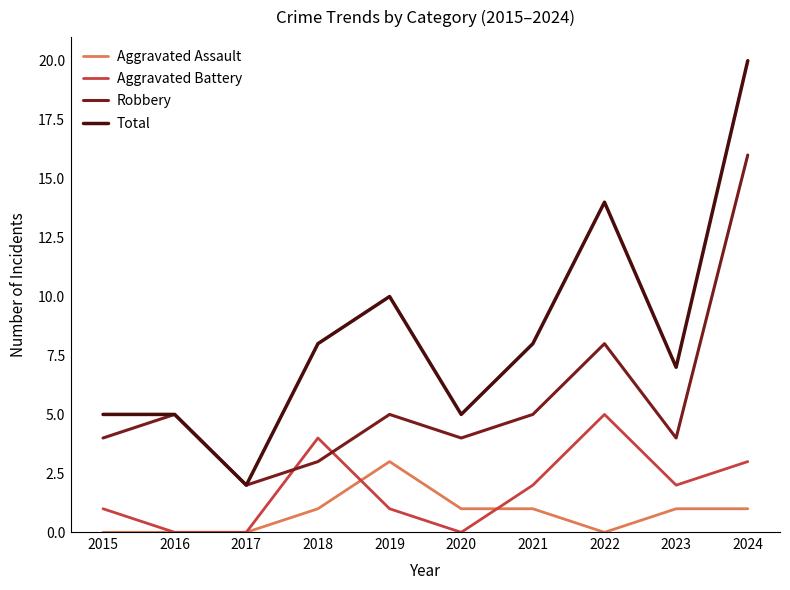

True or false: Aggravated Battery has a value of 3 at 2022.

False